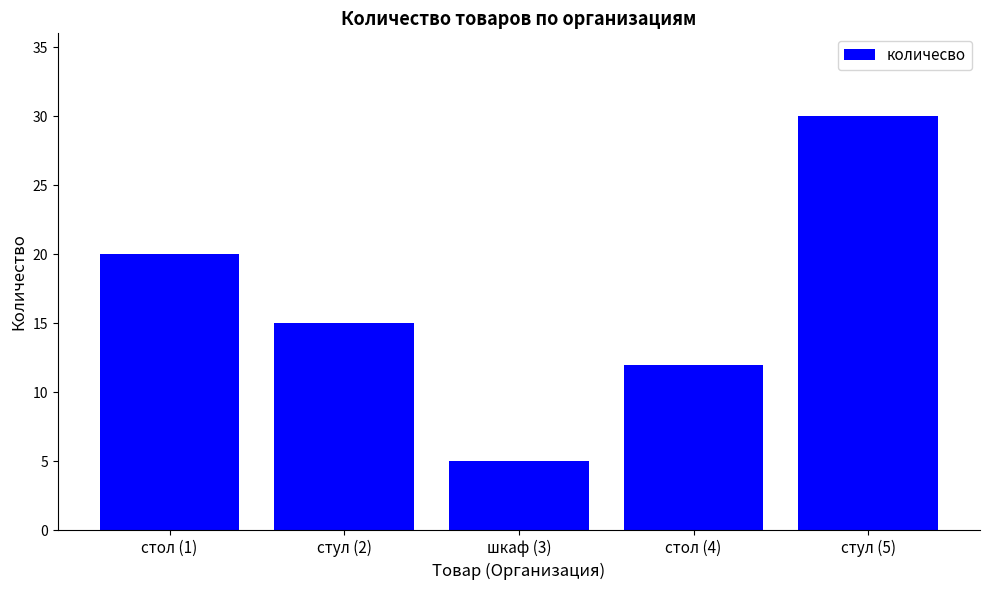

The value at стул (2) is 15. True or false?

True